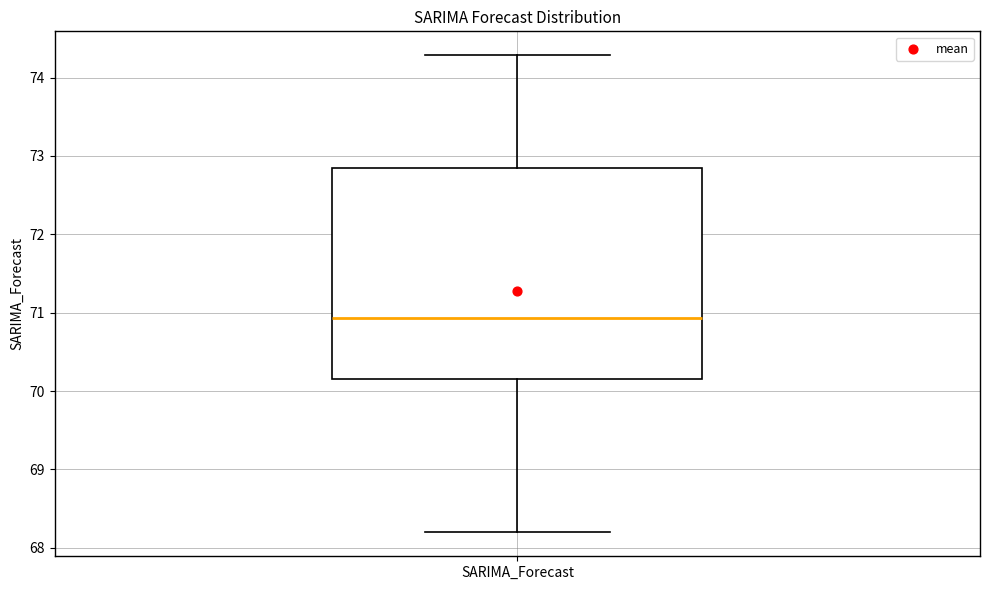

Where is the upper edge of the box for SARIMA_Forecast on the y-axis? The values are not printed on the chart, so give them approximately, as read against the axis.

72.8